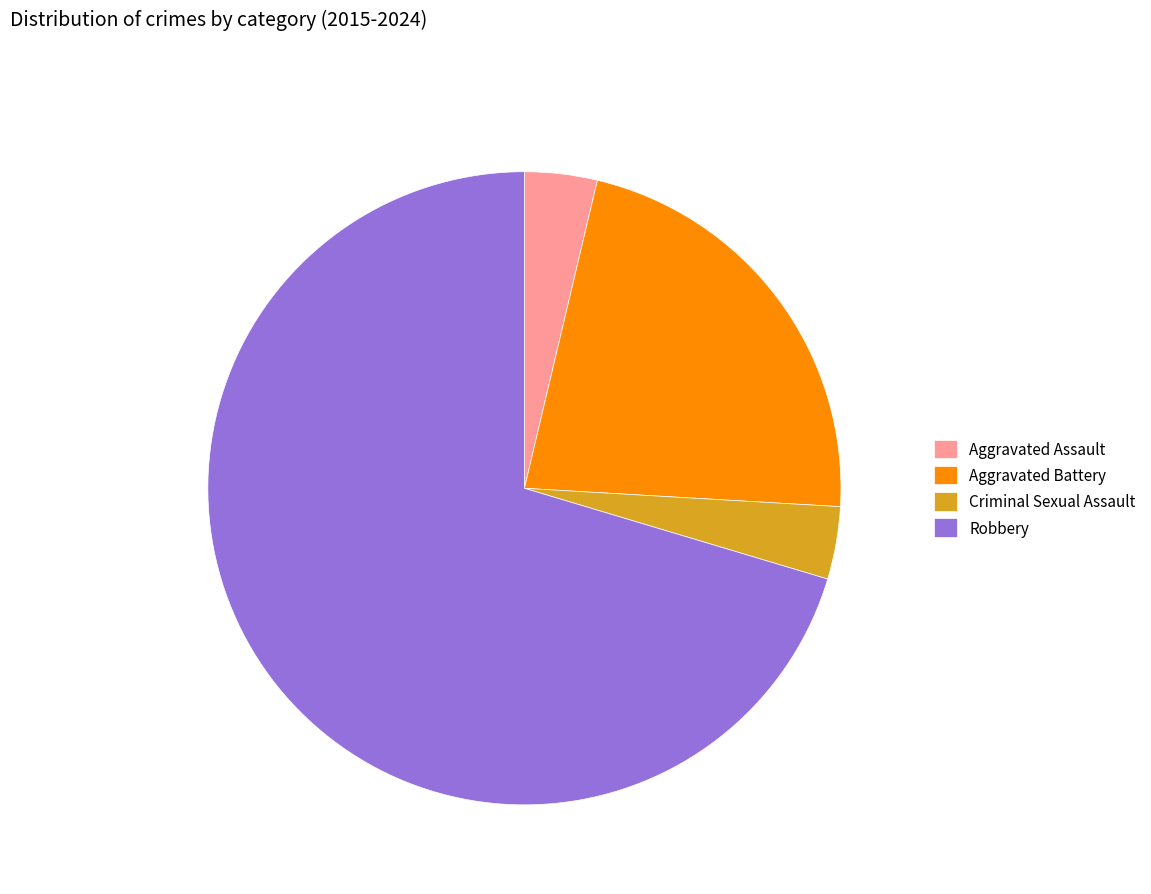

True or false: Criminal Sexual Assault accounts for 4% of the total.

True